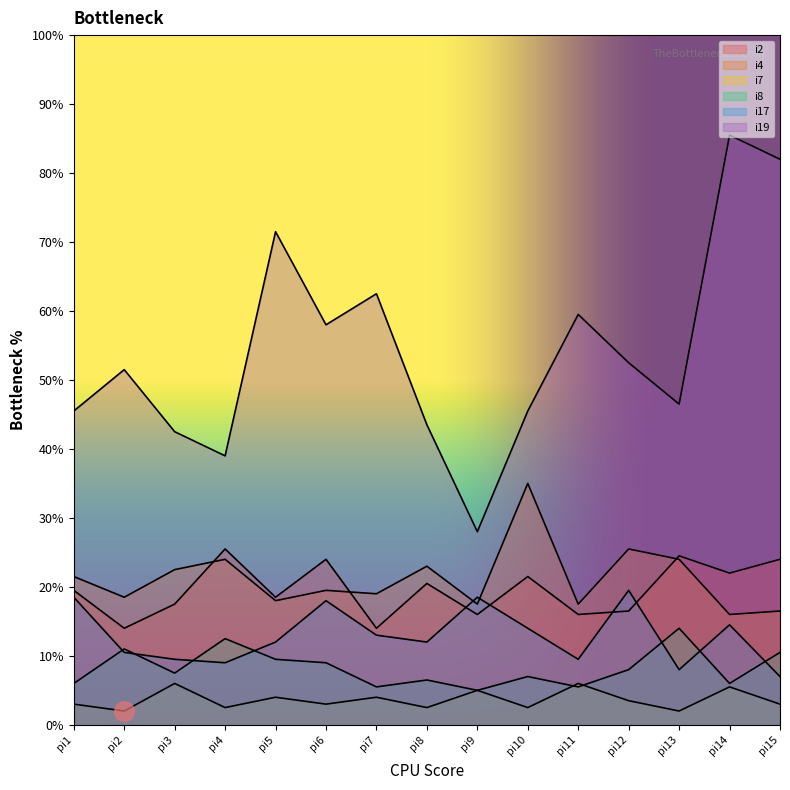

How many values in the i8 series exceed 15?

7